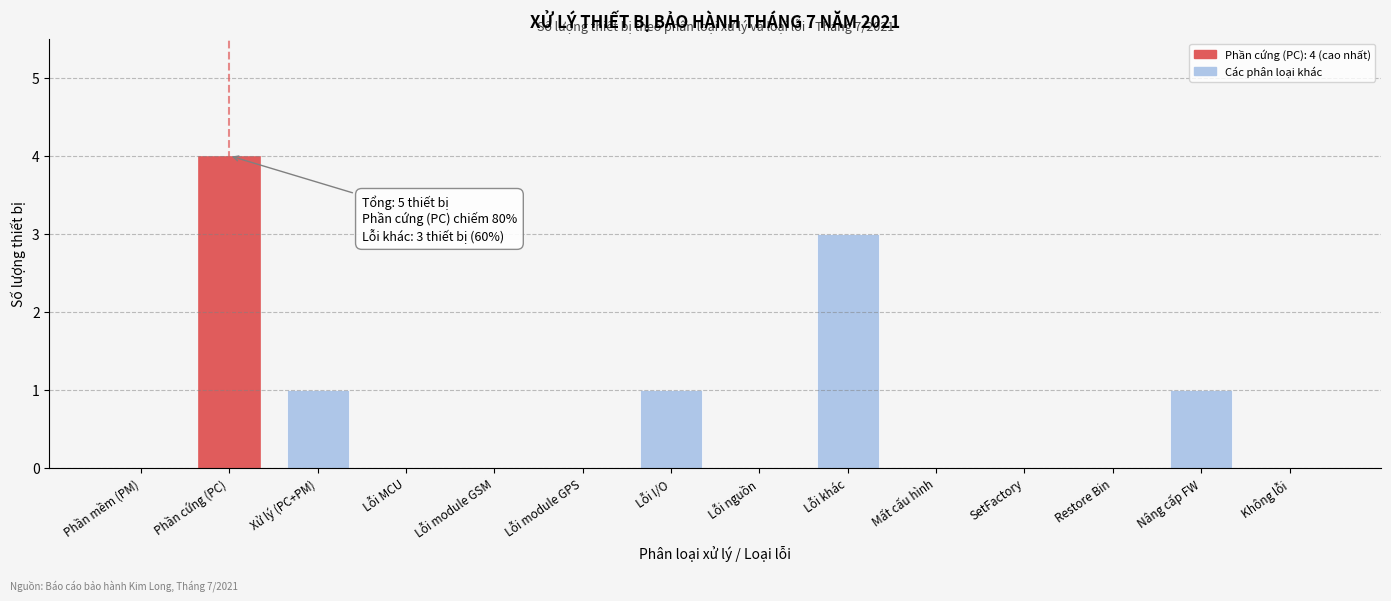

Reading left to right, transcribe all the data shown in this chart.

Phần mềm (PM)=0	Phần cứng (PC)=4	Xử lý (PC+PM)=1	Lỗi MCU=0	Lỗi module GSM=0	Lỗi module GPS=0	Lỗi I/O=1	Lỗi nguồn=0	Lỗi khác=3	Mất cấu hình=0	SetFactory=0	Restore Bin=0	Nâng cấp FW=1	Không lỗi=0